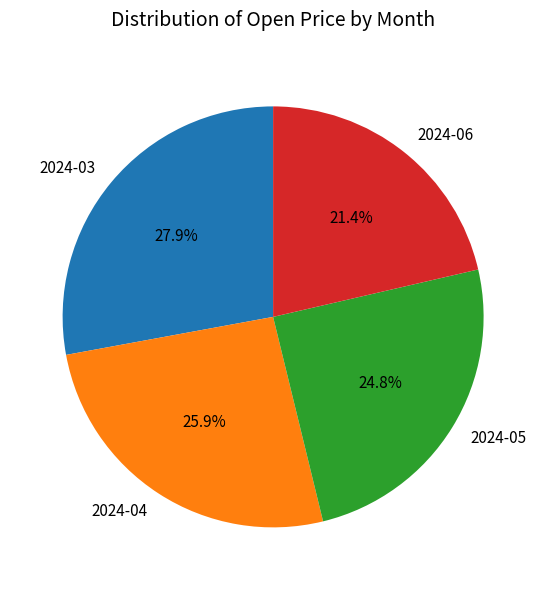

What is the smallest slice in the pie chart?

2024-06